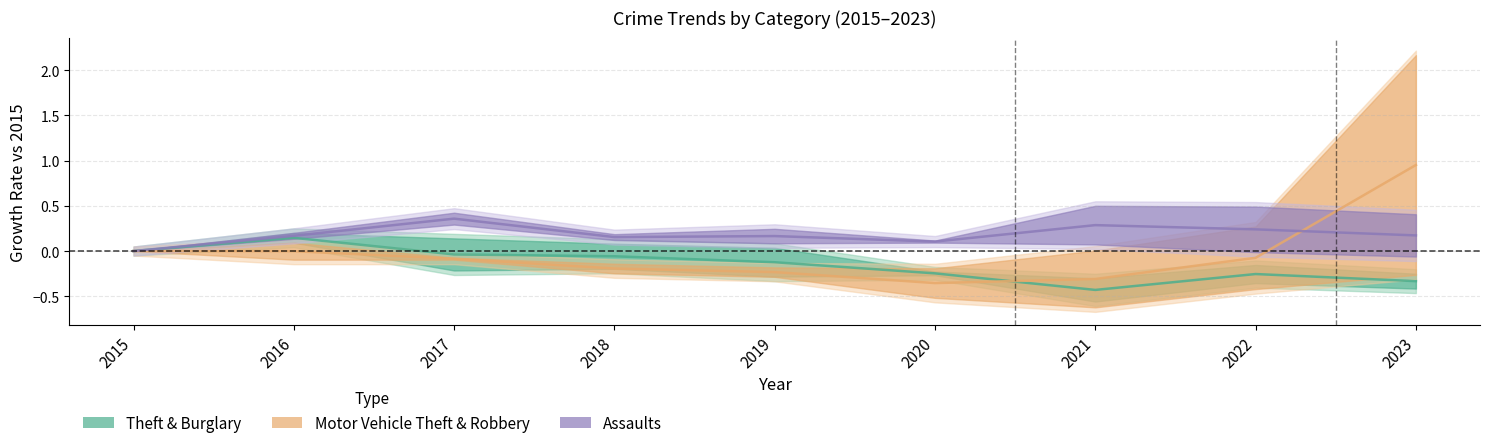

Which category has the lowest value across all series?

2021